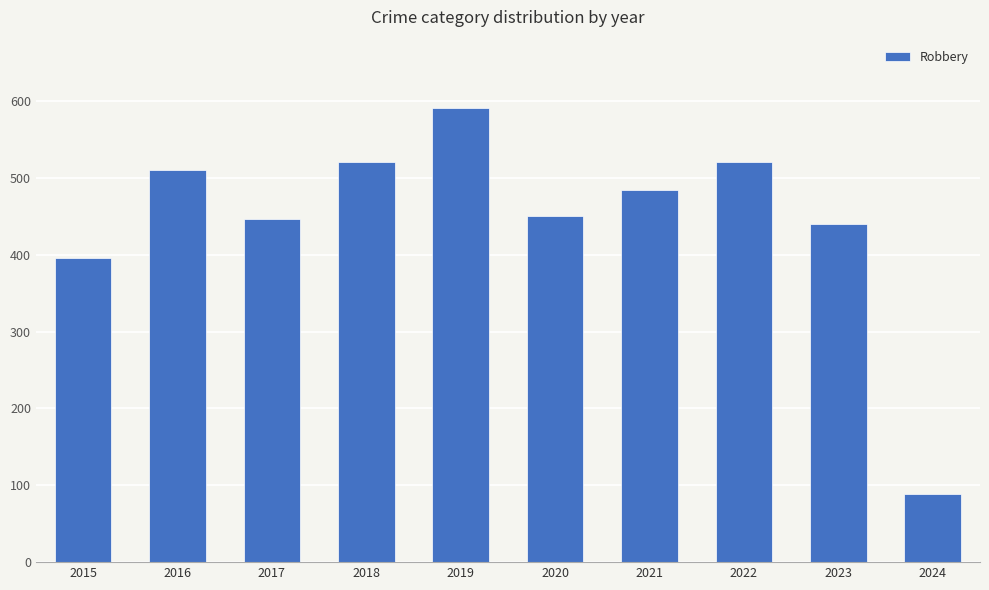

Where is the data nearest to the value 340?

2015